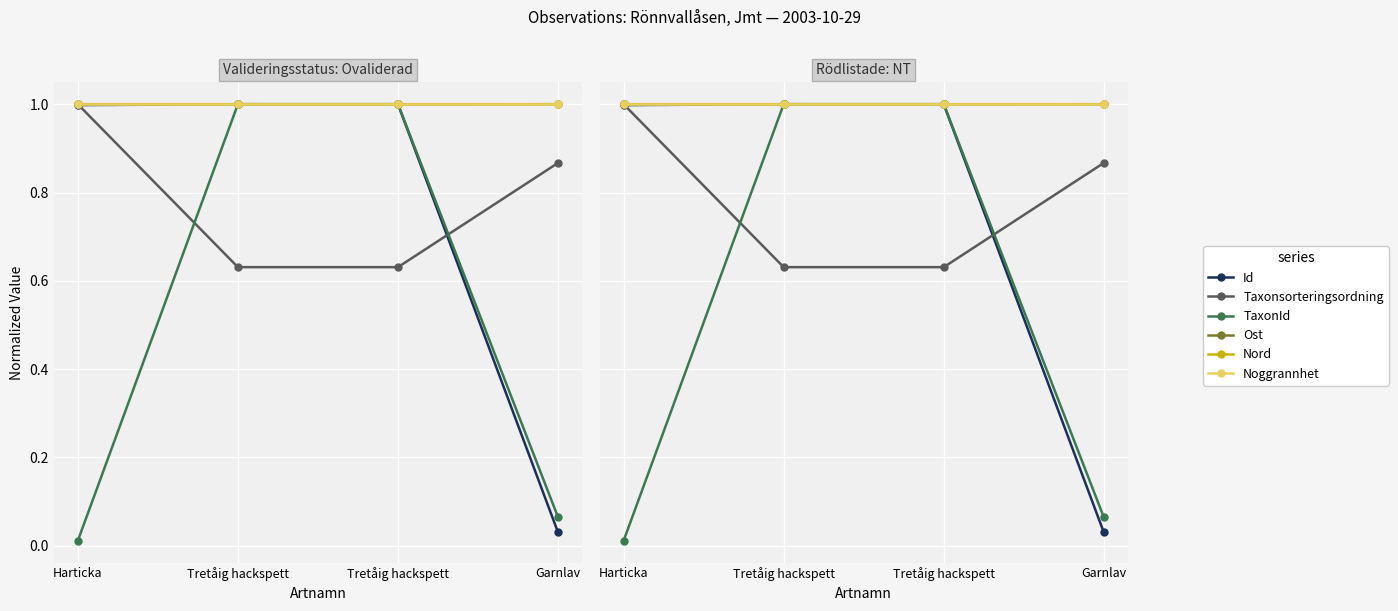

What is the minimum value for Ost?

1.0